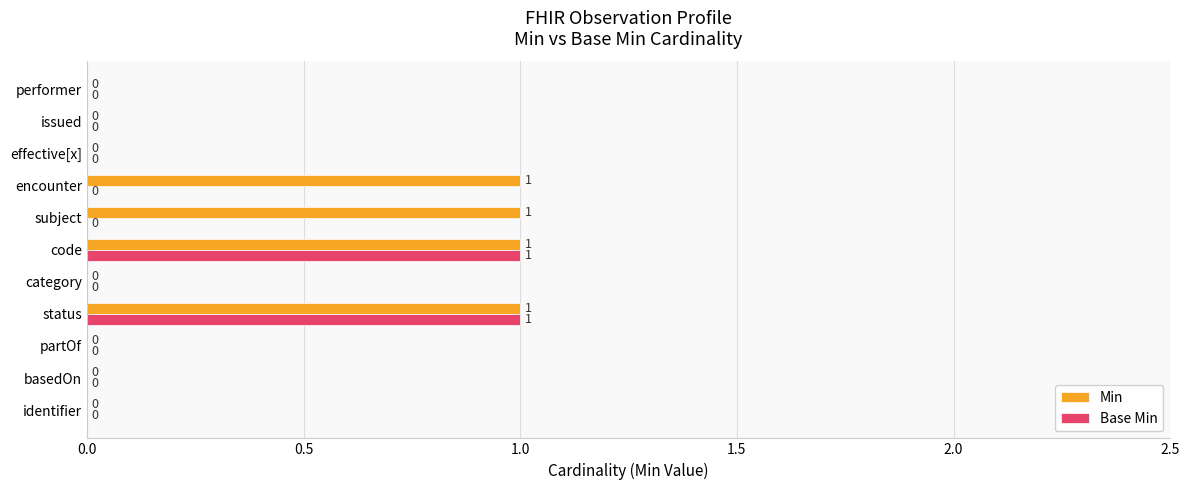

The Min series shows 0 at performer. True or false?

True